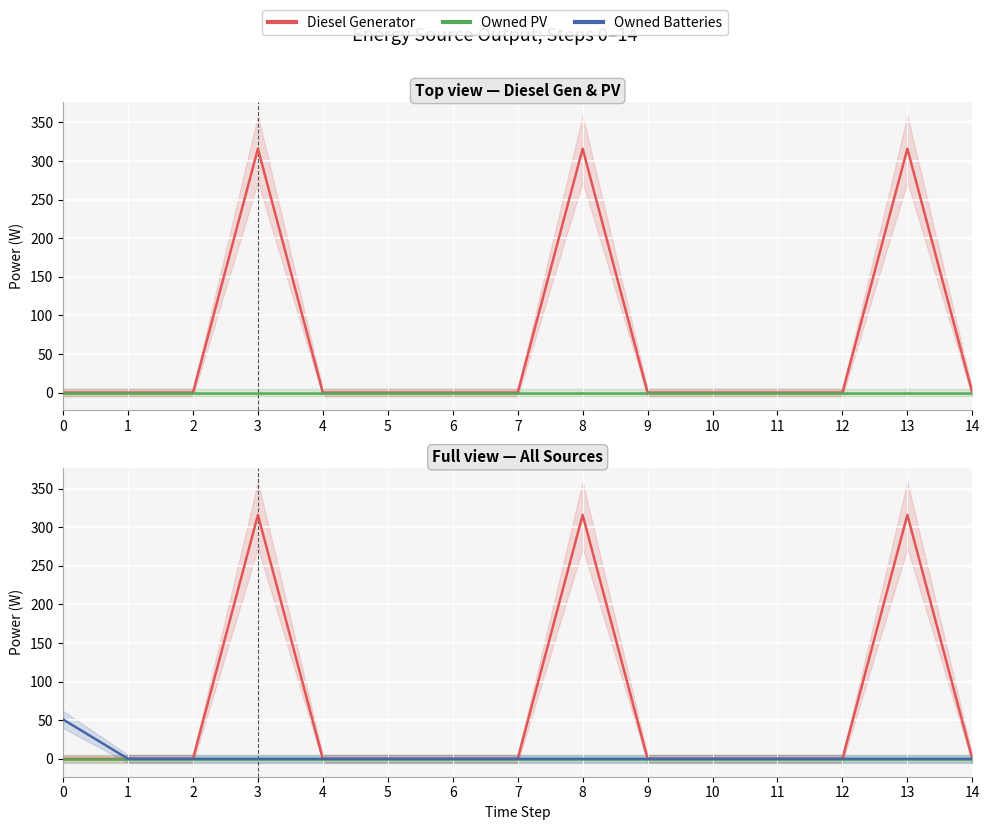

At which category does Diesel Generator reach its first local peak?

3